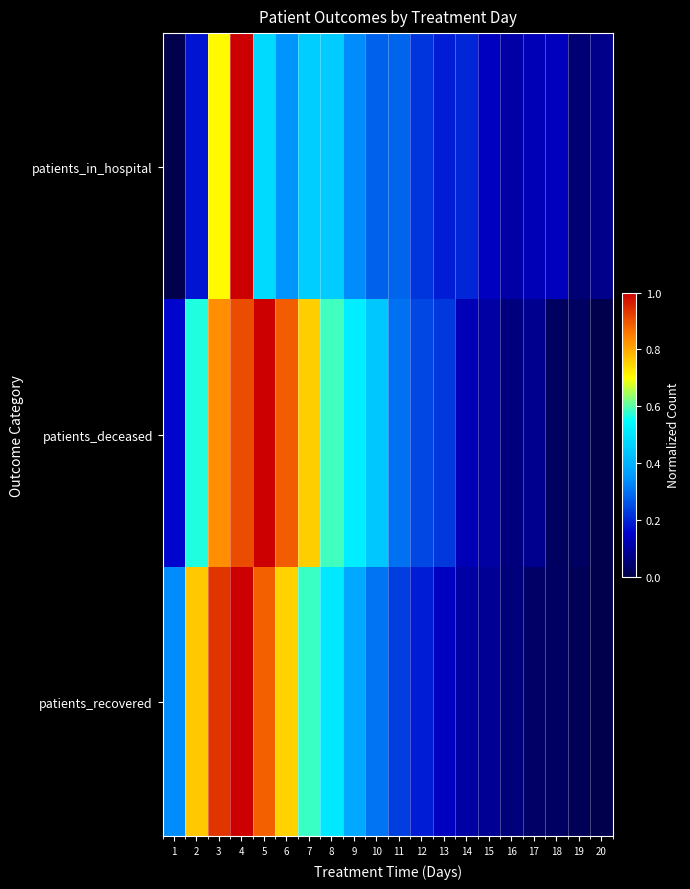

Count the number of data series in this chart.

3